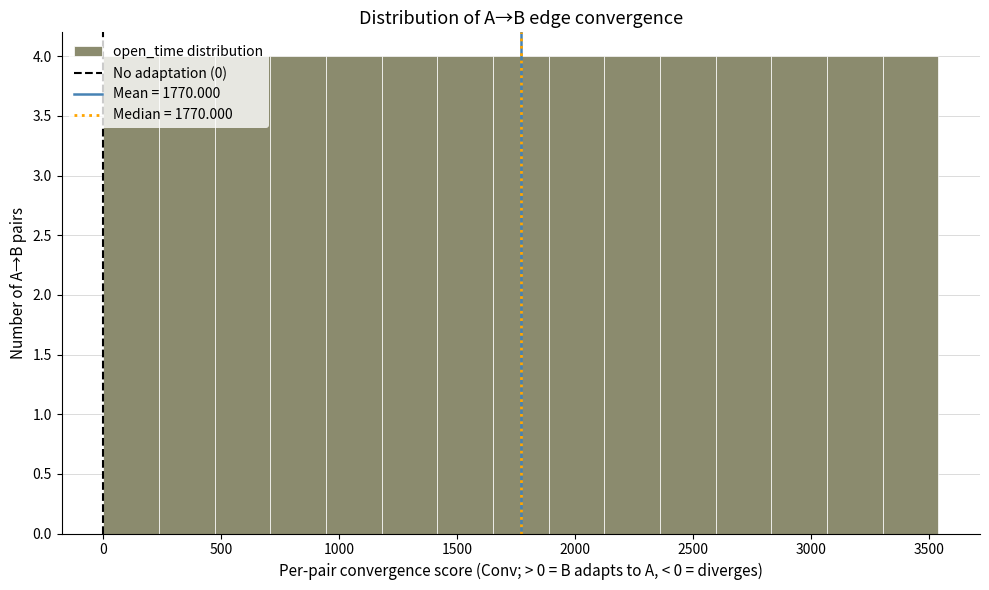

Reading left to right, list every bar in this chart as the range it spans on the x-axis followed by its height. Neither the bar edges nor the heights are printed on the chart, so give them approximately, as read against the axes.

0 to 250: 4
250 to 450: 4
450 to 700: 4
700 to 950: 4
950 to 1200: 4
1200 to 1400: 4
1400 to 1650: 4
1650 to 1900: 4
1900 to 2100: 4
2100 to 2350: 4
2350 to 2600: 4
2600 to 2850: 4
2850 to 3050: 4
3050 to 3300: 4
3300 to 3550: 4